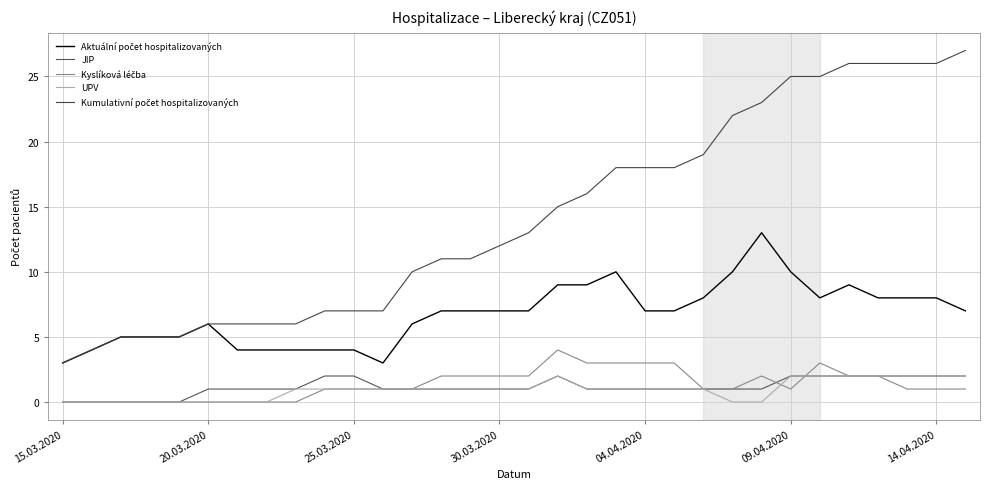

How many lines are shown in the chart?

5